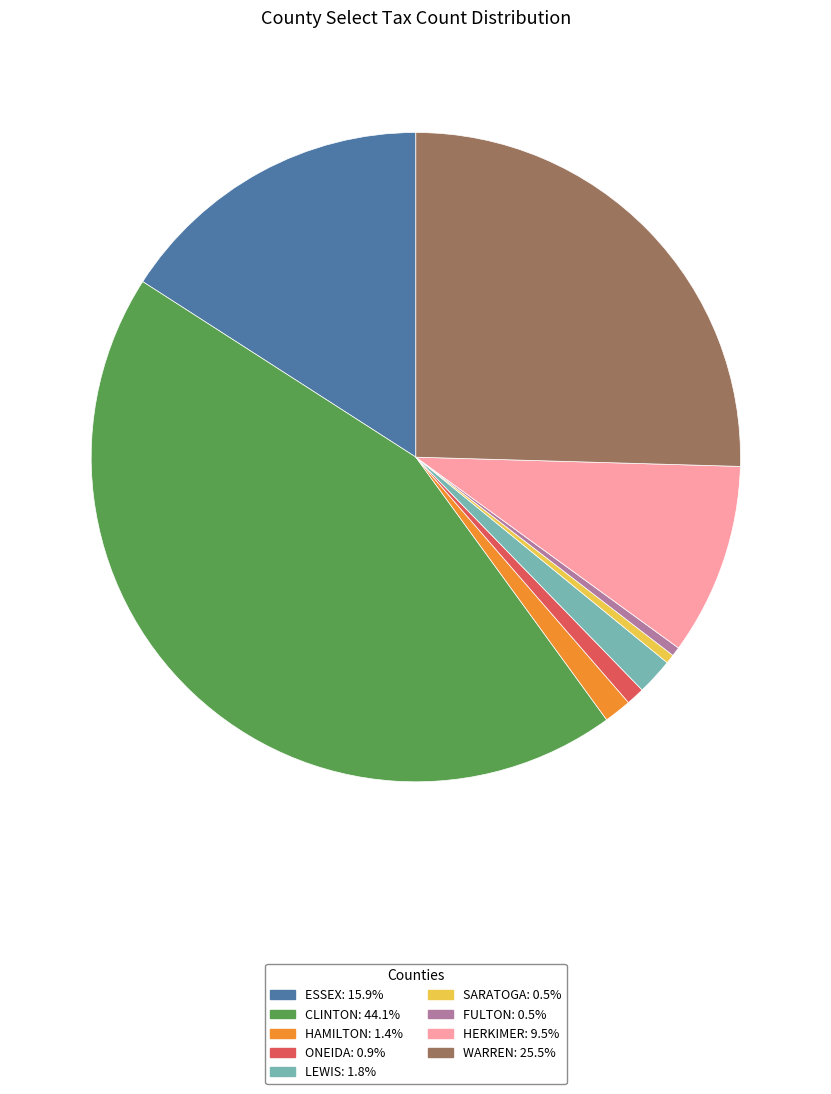

Is there a majority slice in this chart?

No